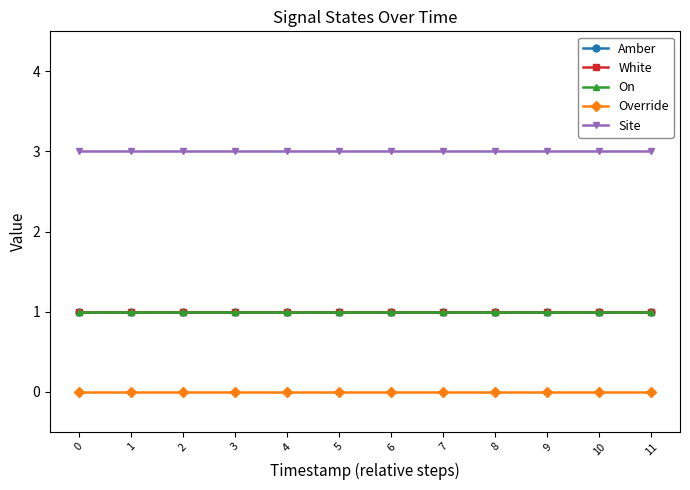

Does the chart have visible grid lines?

No